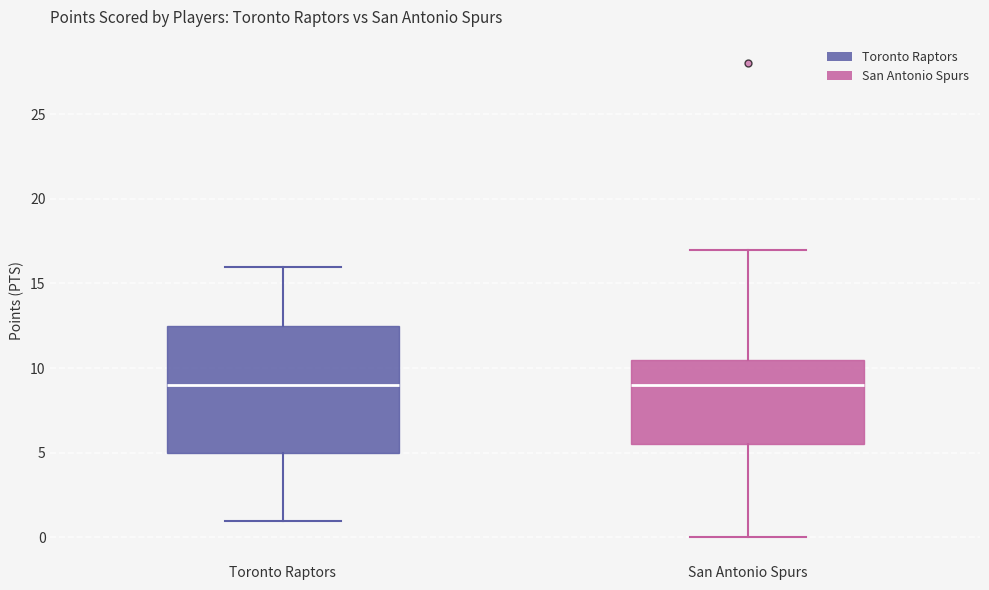

Reading left to right, transcribe this box plot: for each box, give where its median line is, the range the box spans, and where its two whiskers end, as read against the y-axis. The values are not printed on the chart, so give them approximately, as read against the axis.

Toronto Raptors: median 9.0, box 5.0 to 12.5, whiskers 1.0 to 16.0
San Antonio Spurs: median 9.0, box 5.5 to 10.5, whiskers 0.0 to 17.0